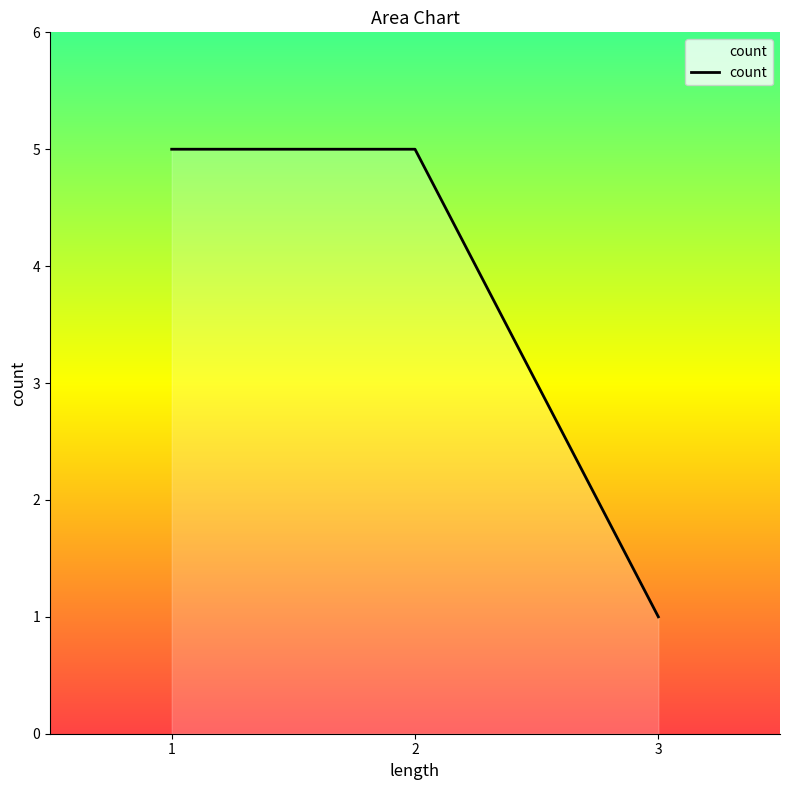

How many lines are shown in the chart?

1